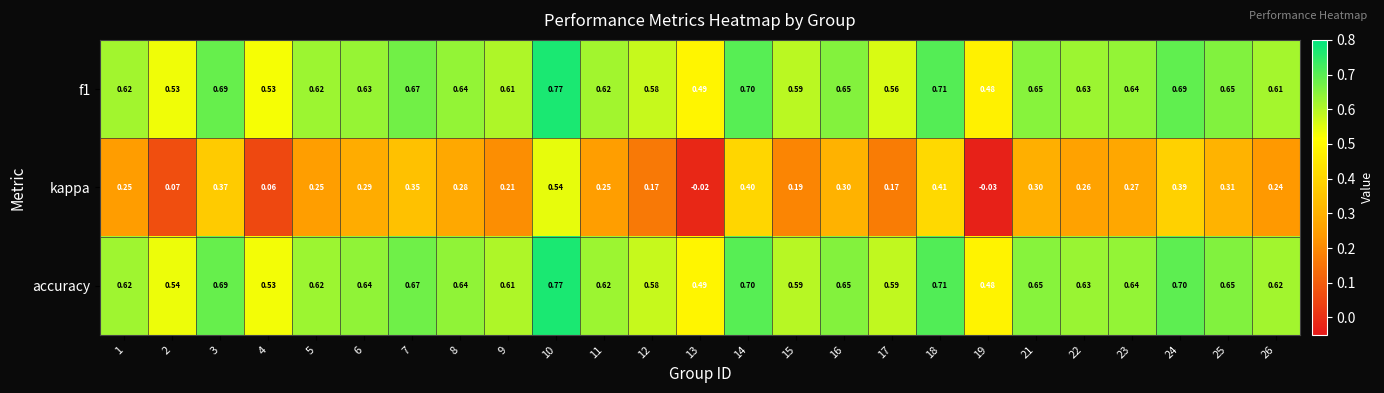

Is the value of accuracy at 12 greater than the value of kappa at 6?

Yes